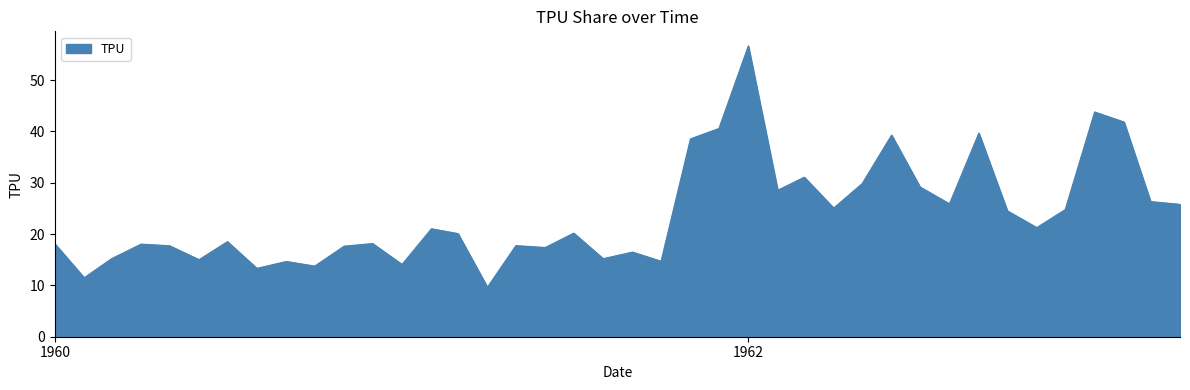

True or false: the data has more than 2 interior local peaks.

True